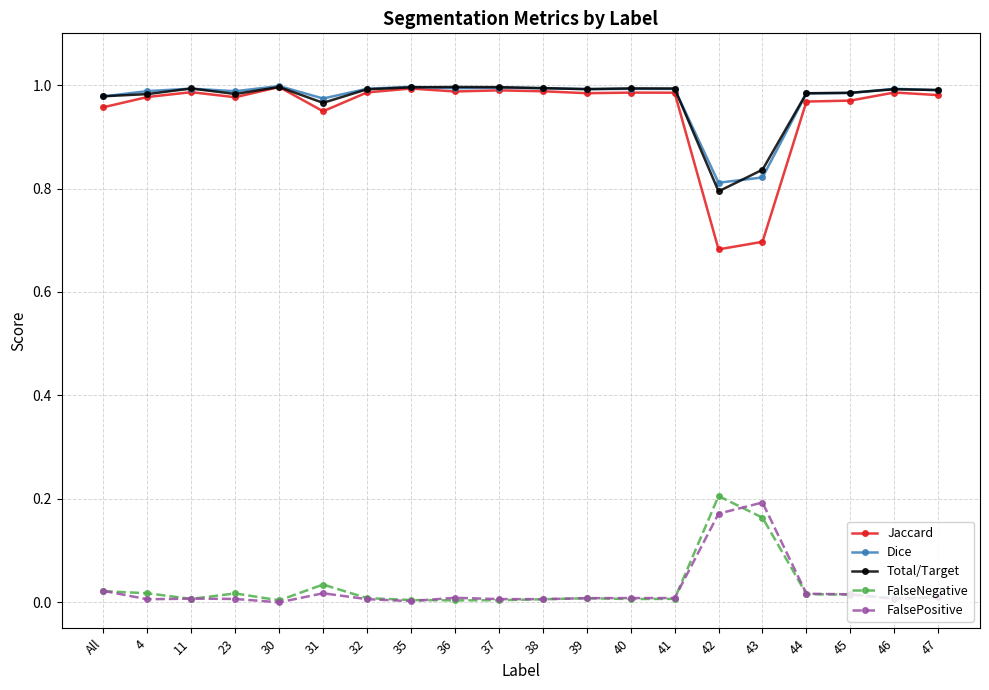

Is the value of FalseNegative at 32 greater than the value of FalsePositive at 42?

No